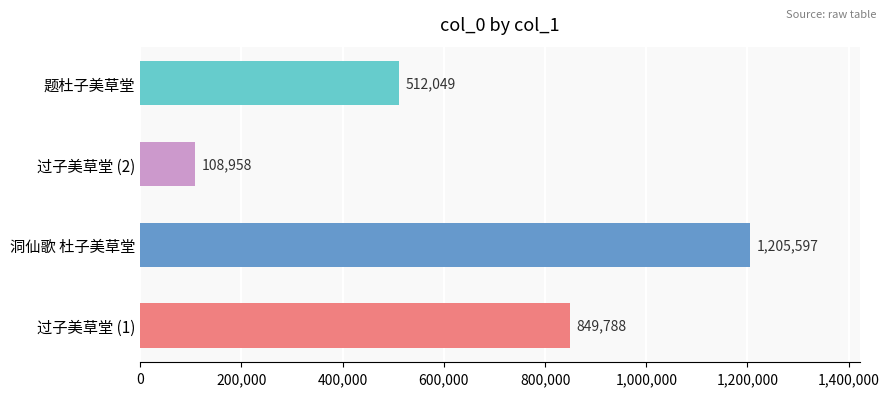

Are the bars horizontal?

Yes